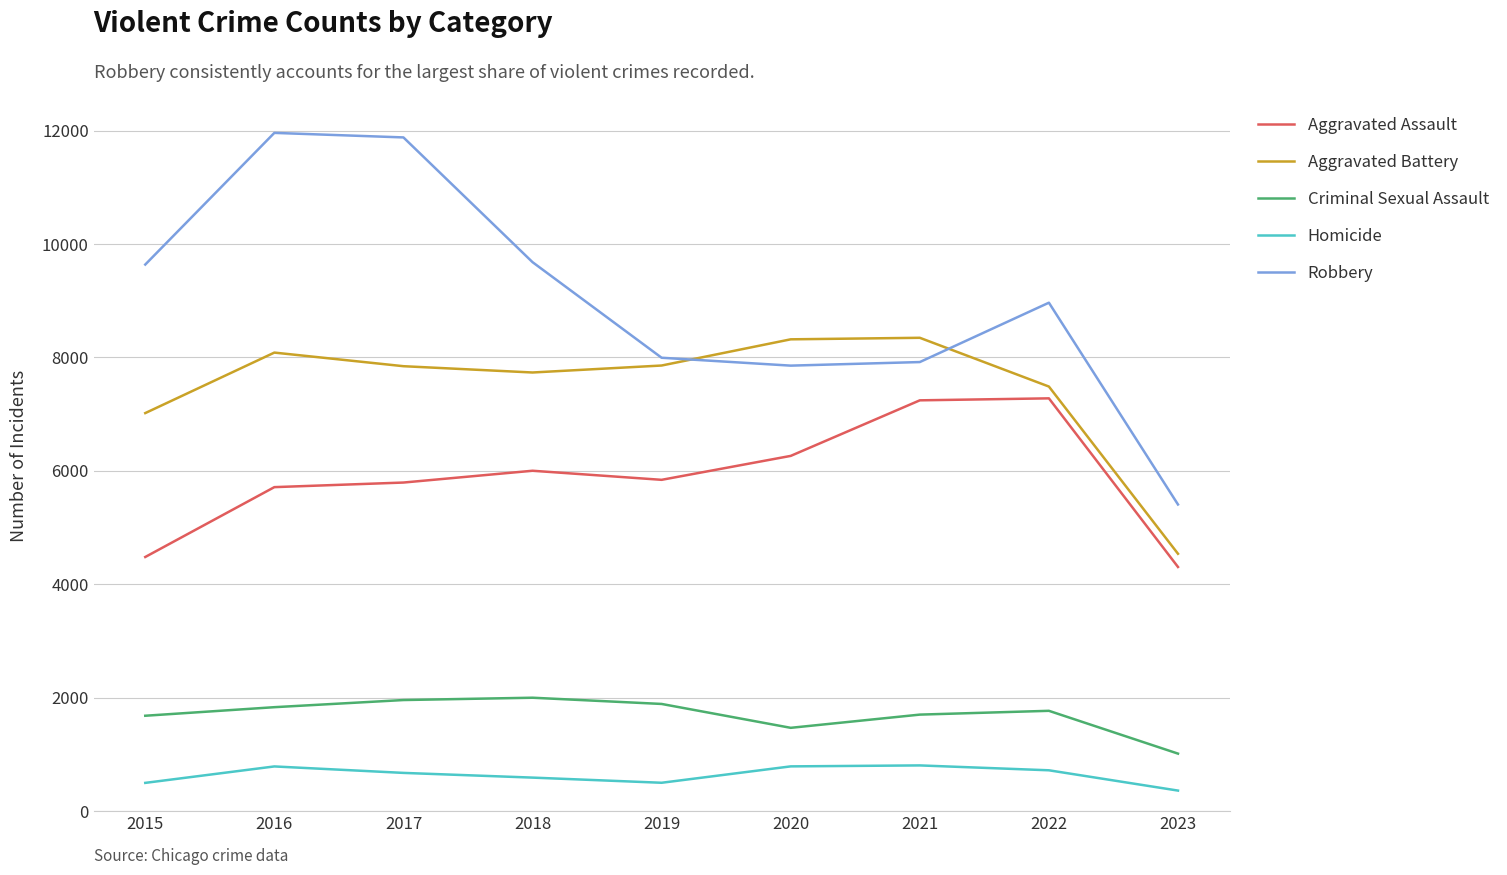

True or false: Aggravated Assault and Criminal Sexual Assault intersect in this chart.

False